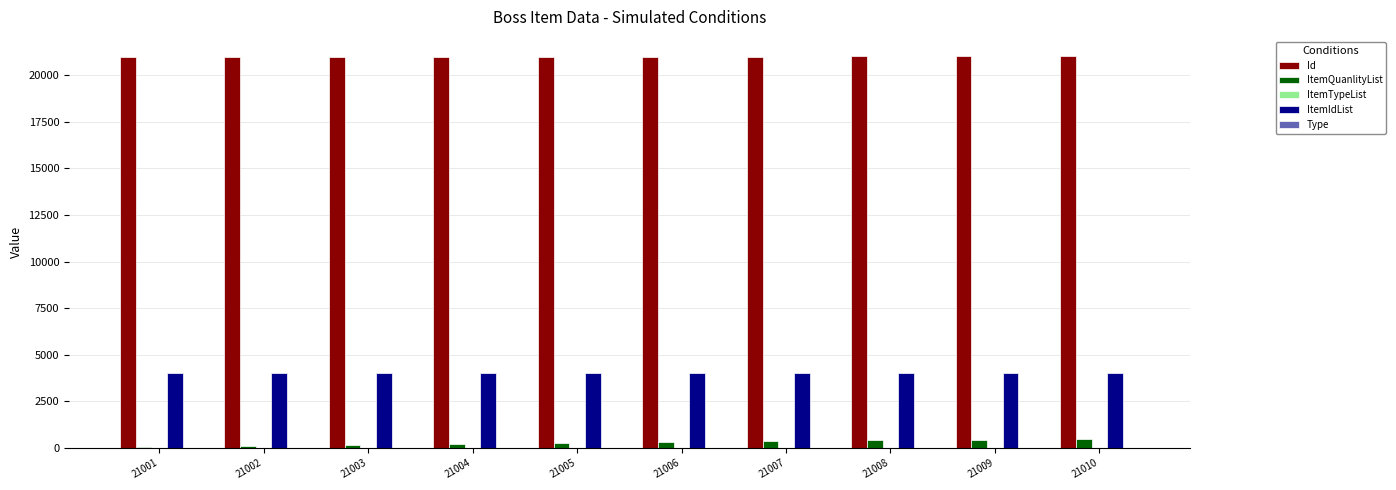

Is it true that ItemIdList equals 6750 at 21009?

False